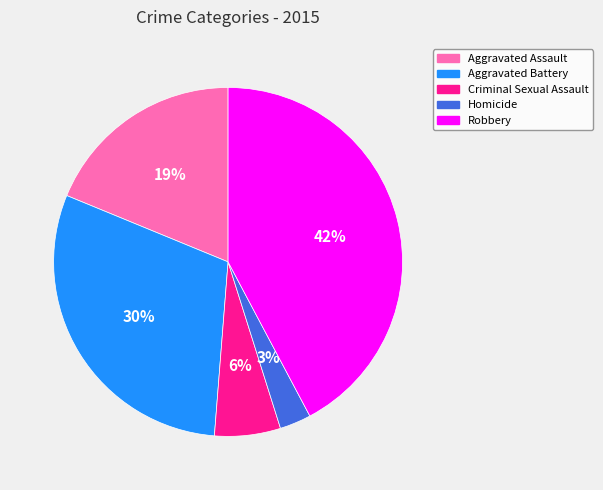

What is the largest slice in the pie chart?

Robbery